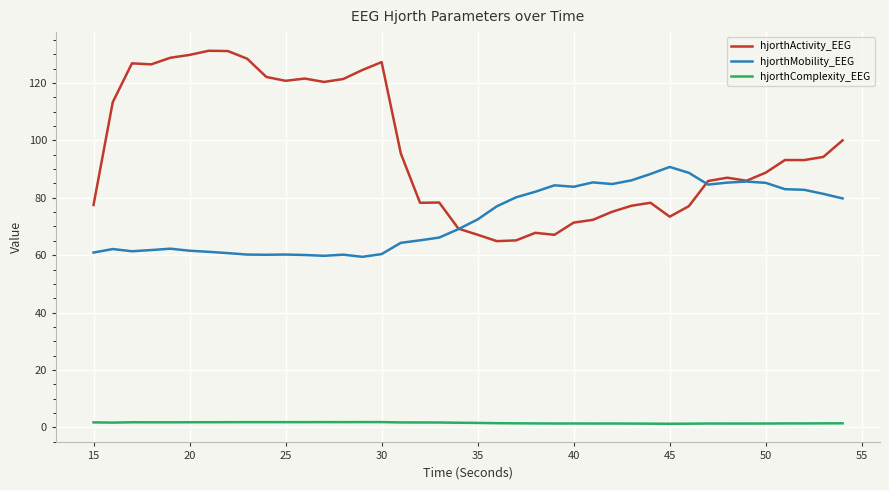

True or false: hjorthComplexity_EEG and hjorthActivity_EEG cross at least once.

False